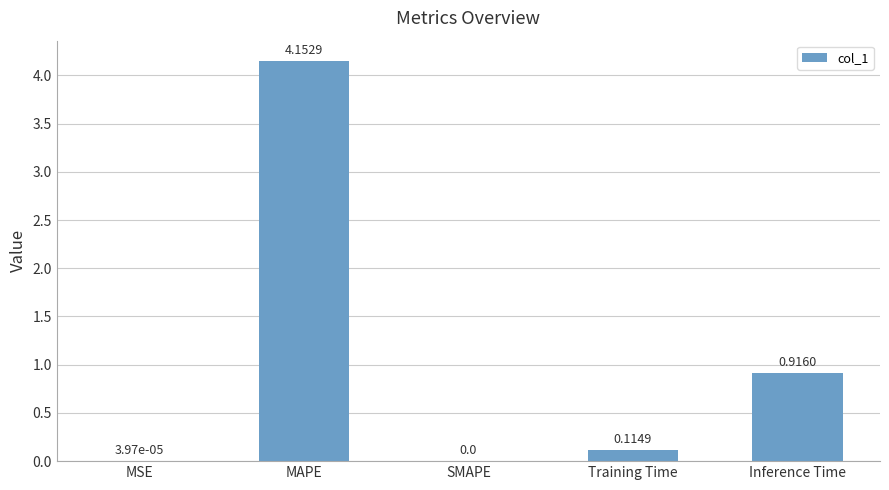

What is the sum of all values?

5.2